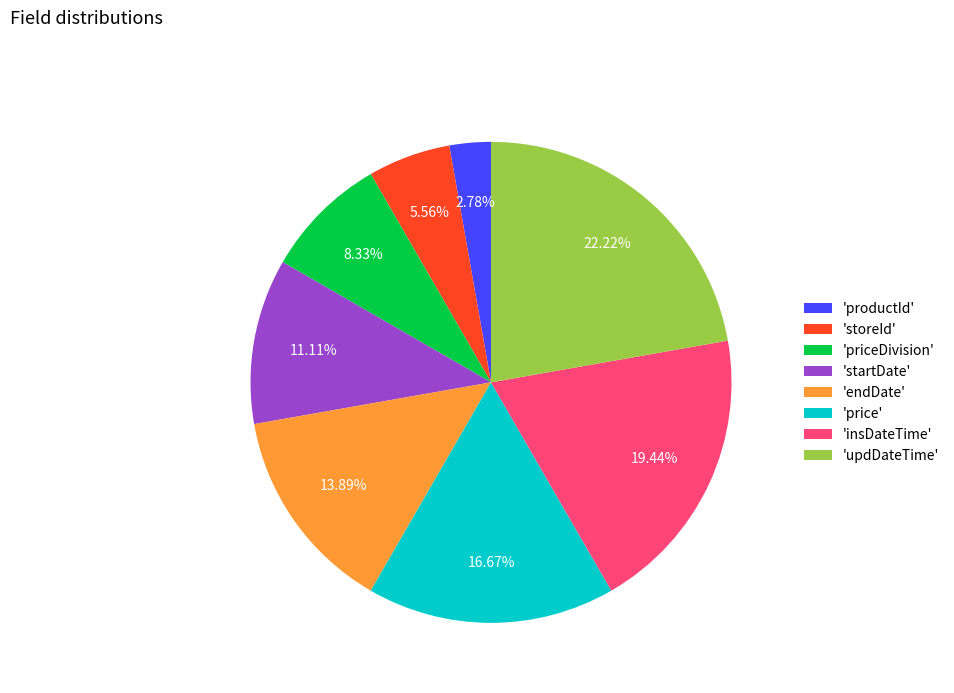

Between 'insDateTime' and 'storeId', which is larger?

'insDateTime'